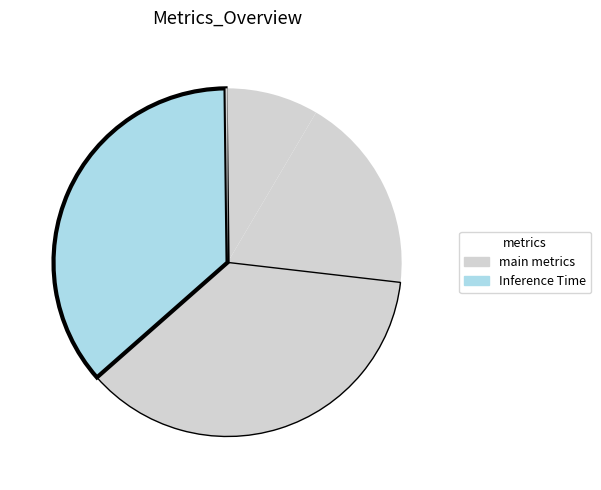

Which category has the smallest portion of the pie?

Inference Time